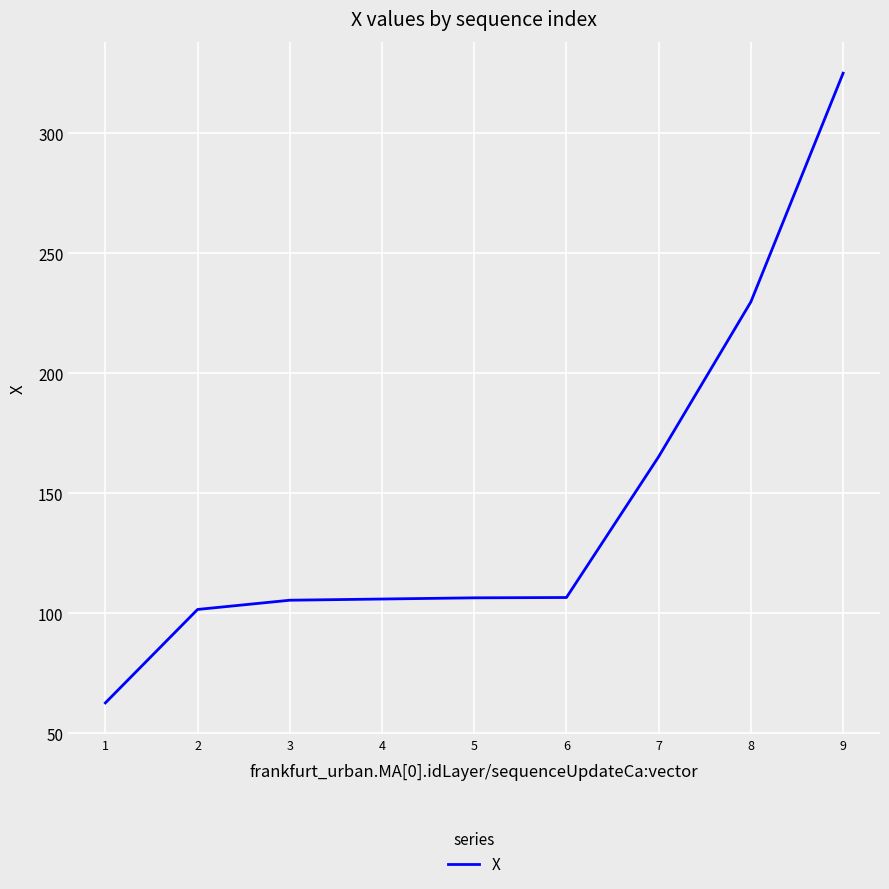

Which has a higher value, 6 or 2?

6